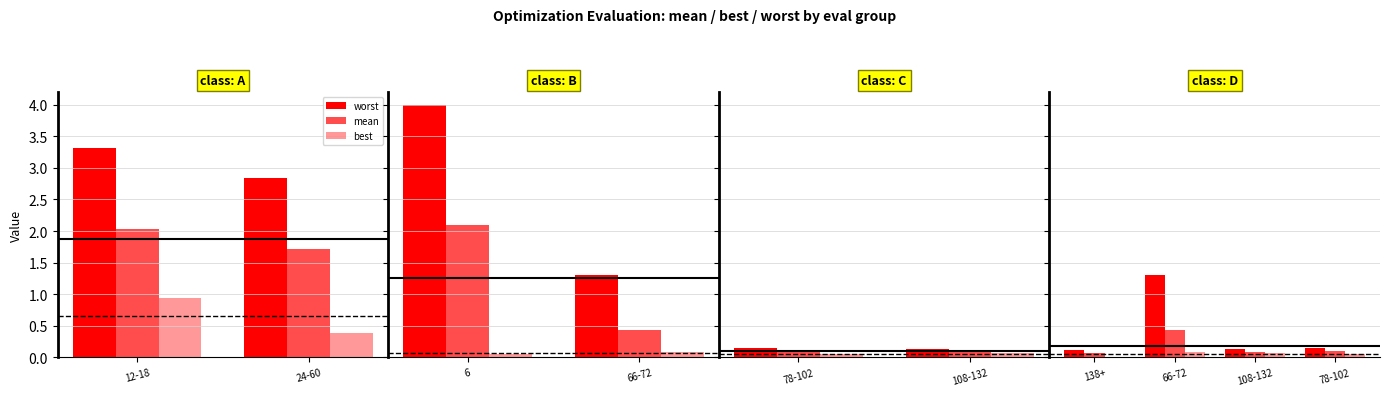

What are all the series names shown in the legend?

worst, mean, best